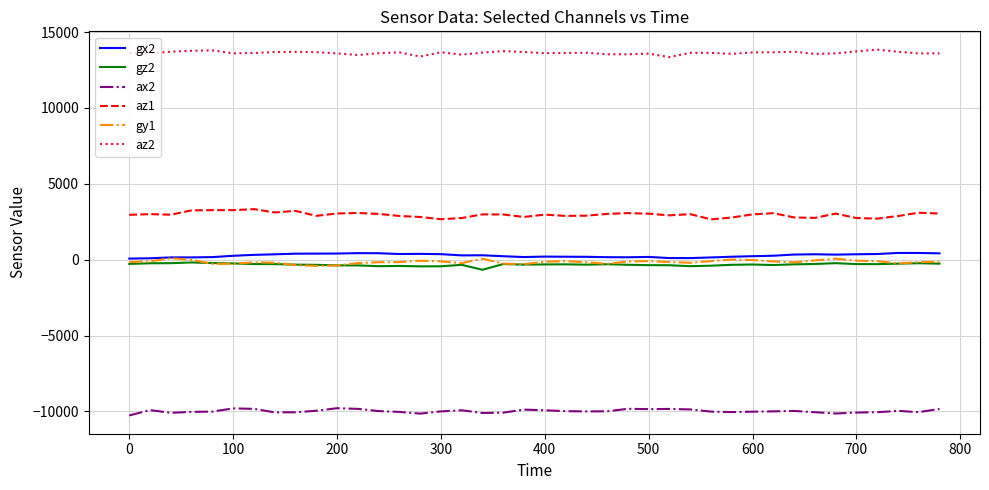

What is the minimum value shown in the chart?

-10268